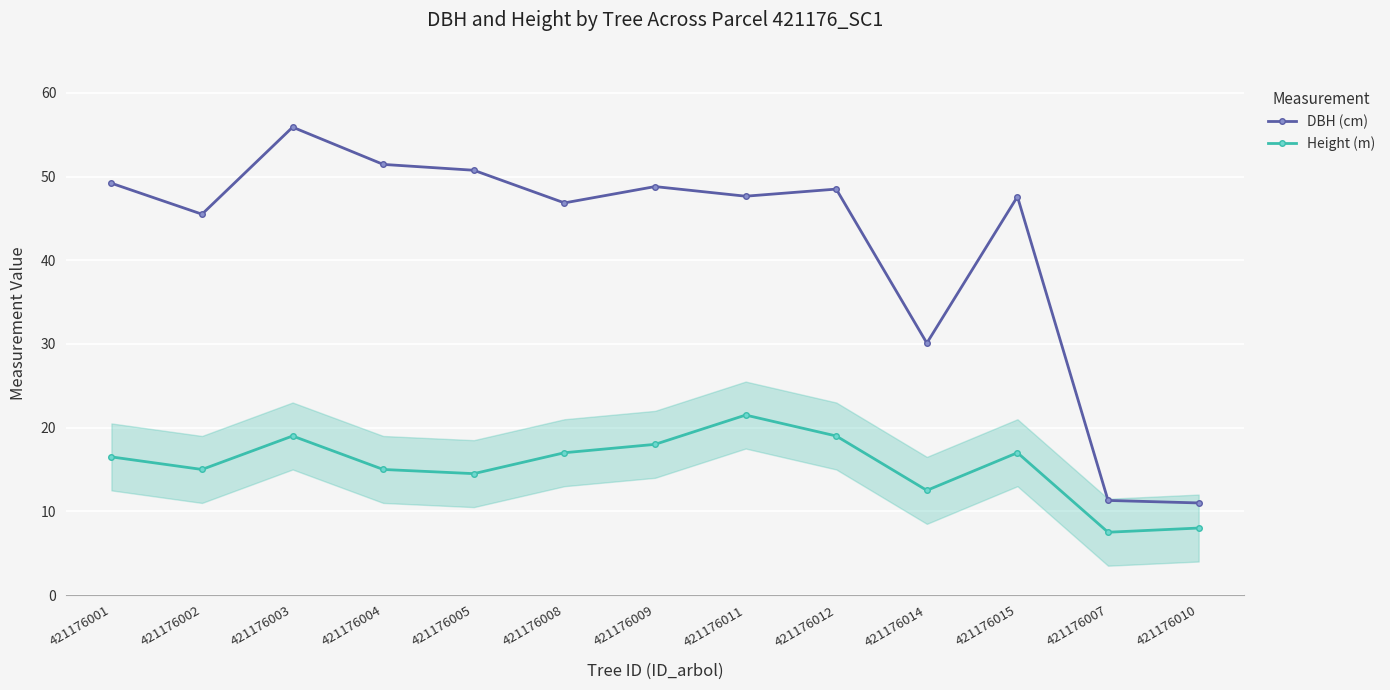

True or false: DBH (cm) and Height (m) cross at least once.

False